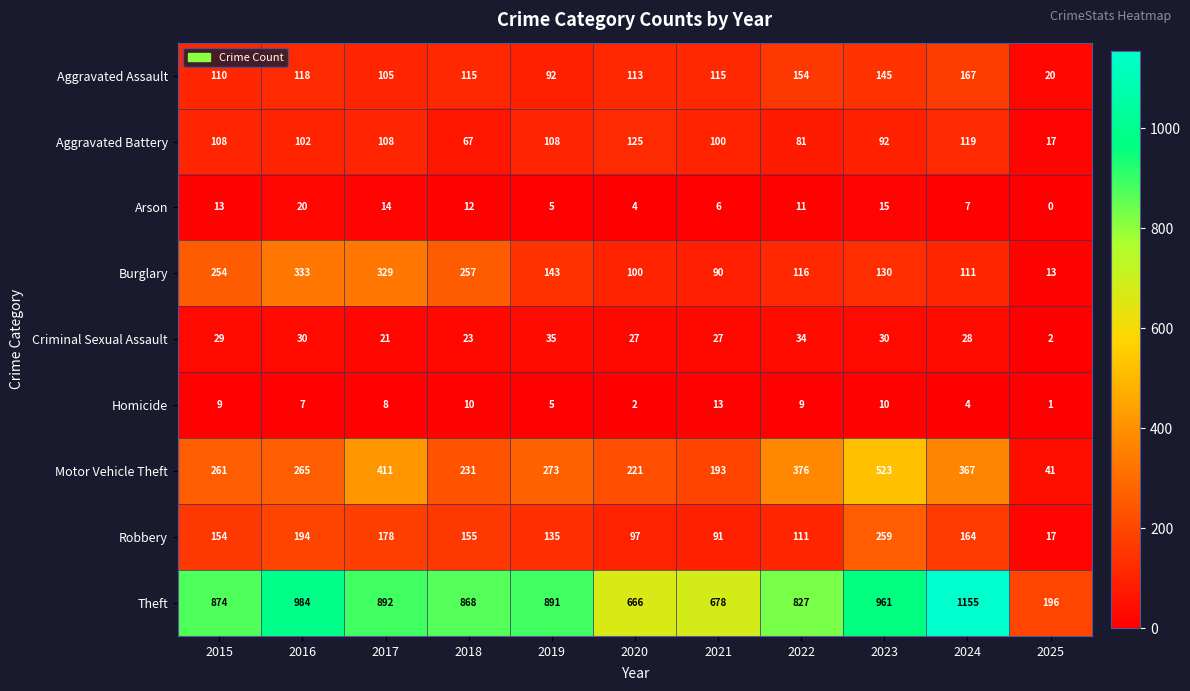

The value of Homicide at 2023 is 10. True or false?

True